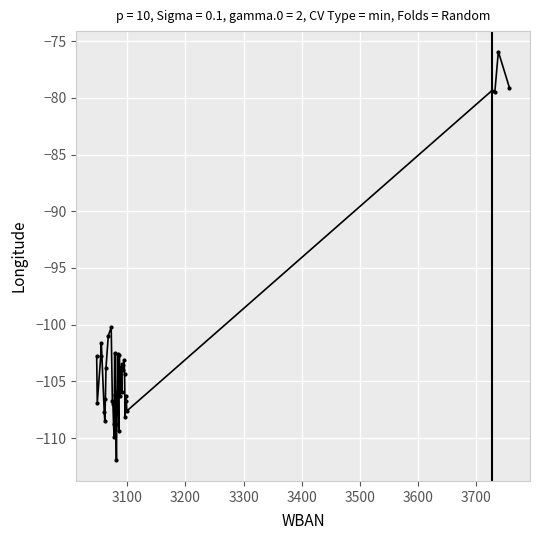

What is the greatest value displayed?

-75.9